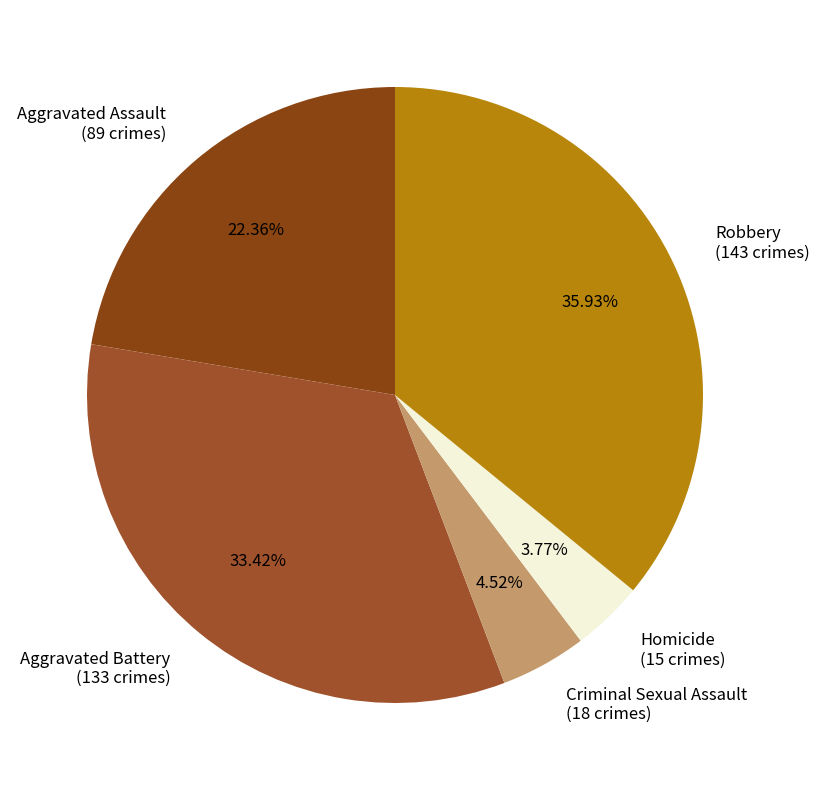

The Aggravated Assault slice represents 22% of the pie. True or false?

True